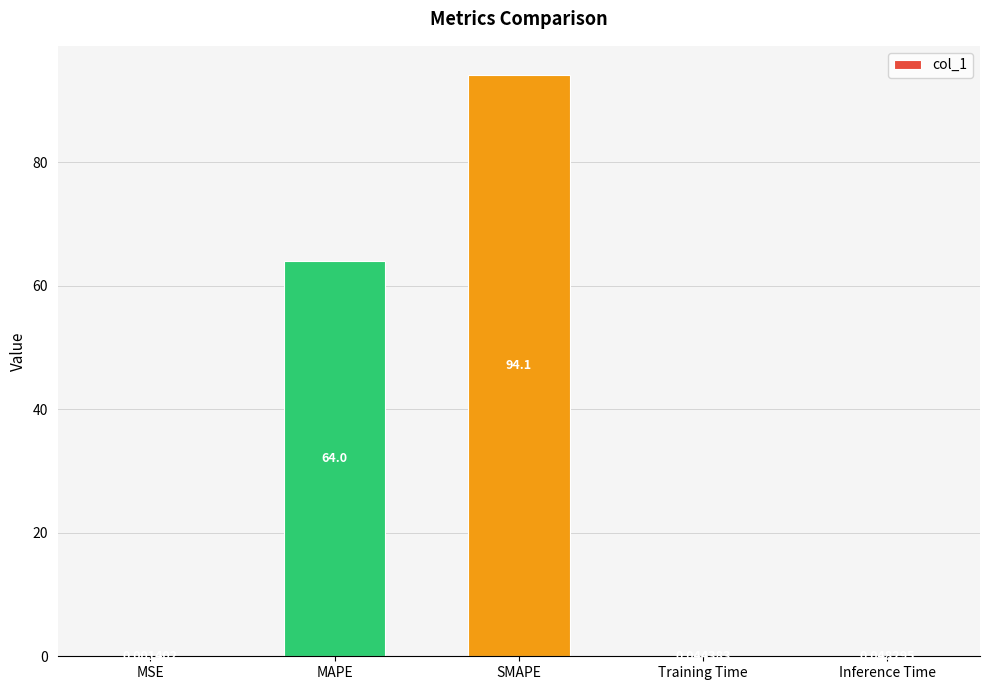

Are the bars horizontal?

No